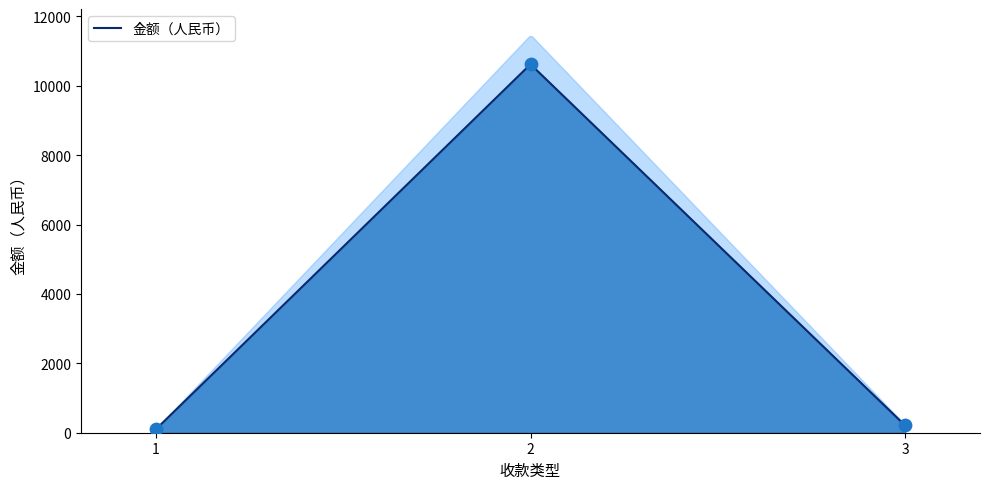

Between 3 and 2, which is larger?

2